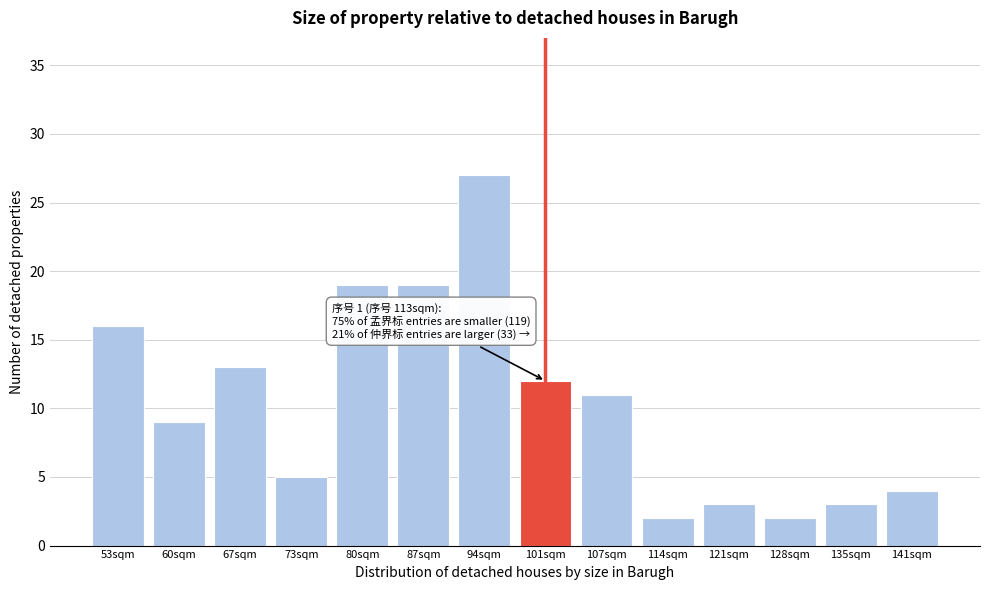

Reading right to left, what are all the values shown in this chart?

4	3	2	3	2	11	12	27	19	19	5	13	9	16